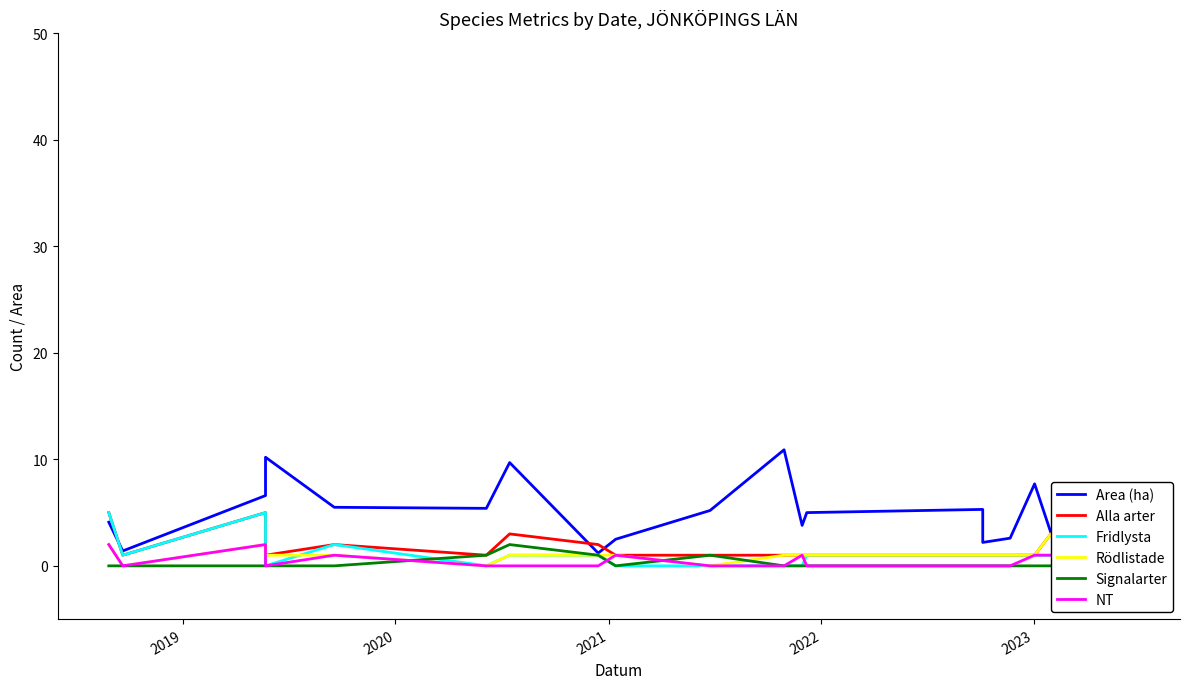

Which series has the widest spread of values?

Area (ha)